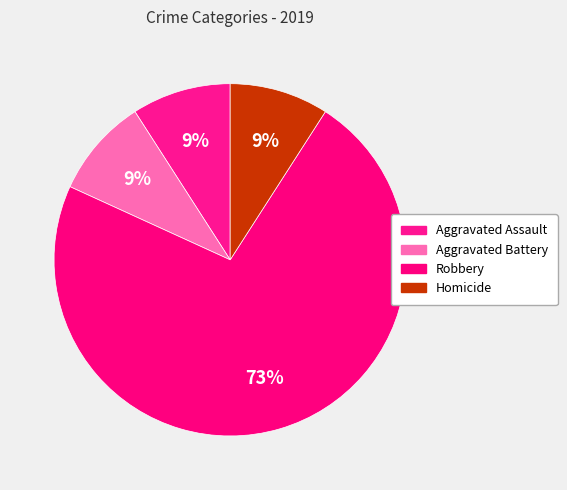

Count the number of slices in the pie.

4